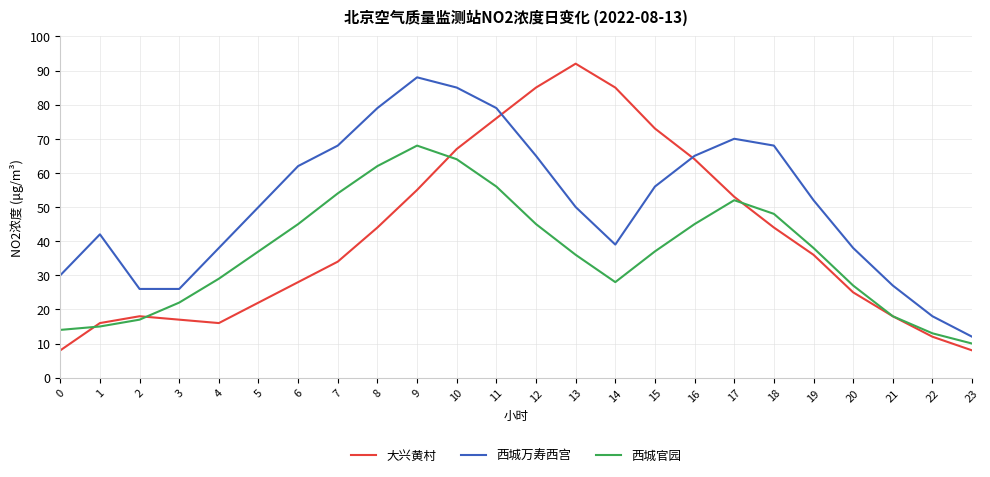

At 9, list the series in order from largest to smallest.

西城万寿西宫, 西城官园, 大兴黄村